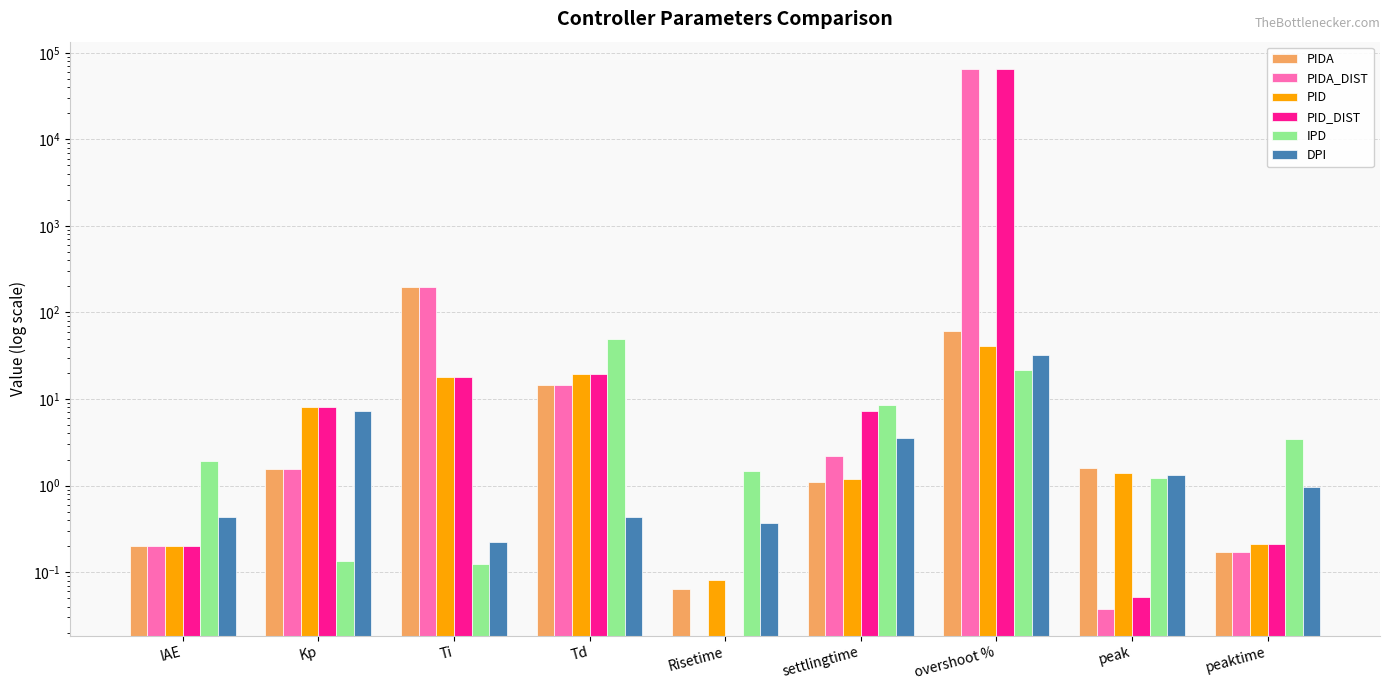

Which series has the widest spread of values?

PIDA_DIST